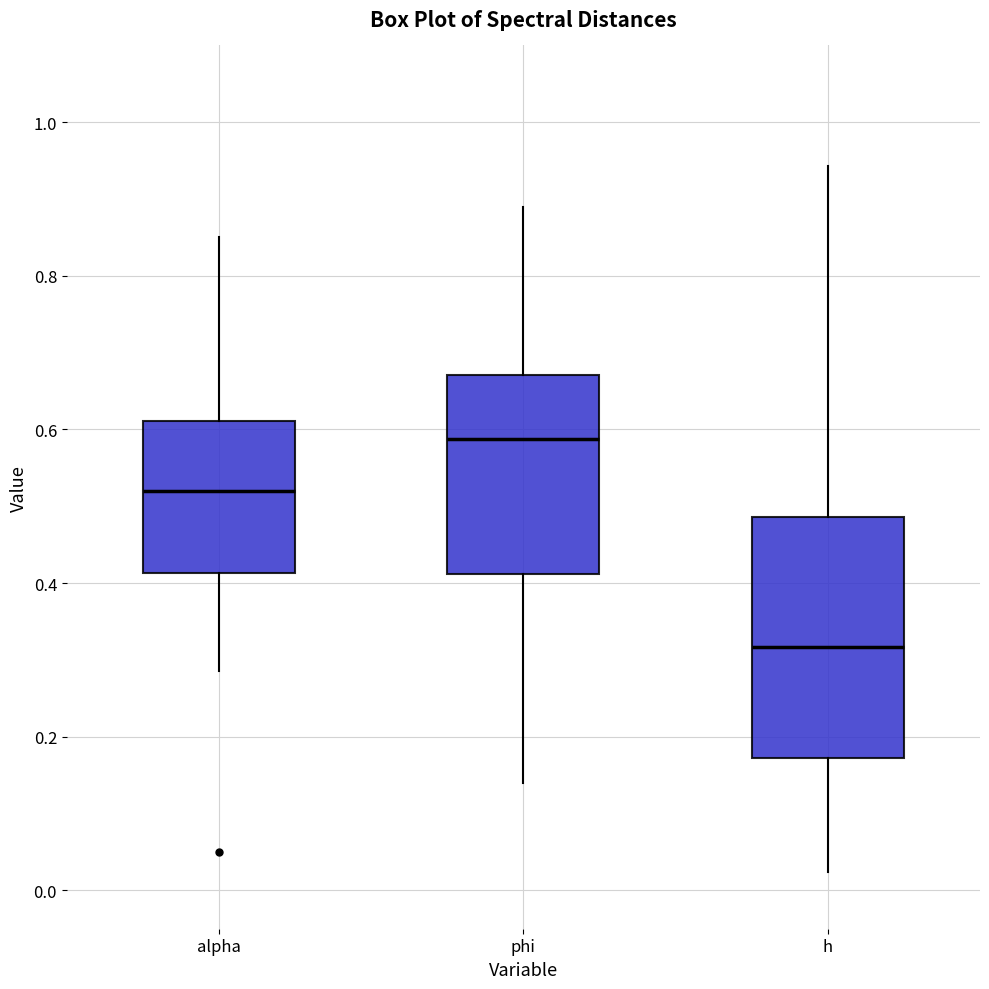

Which box has the highest median line?

phi